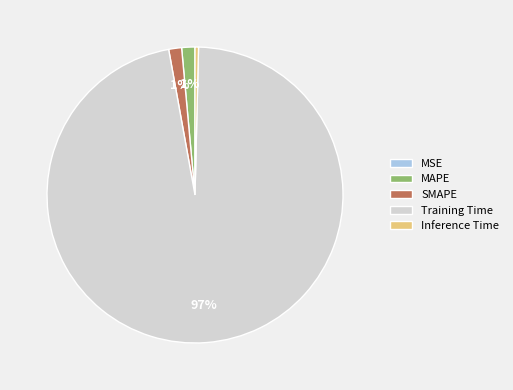

To the nearest percent, what portion does SMAPE represent?

1%